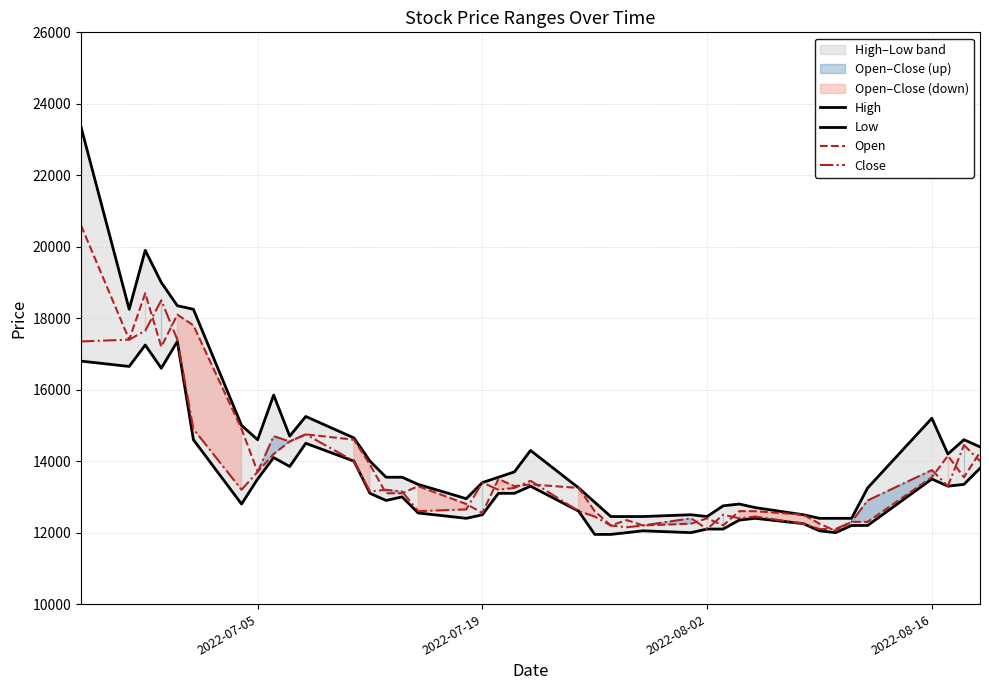

What is the minimum value for Close?

12100